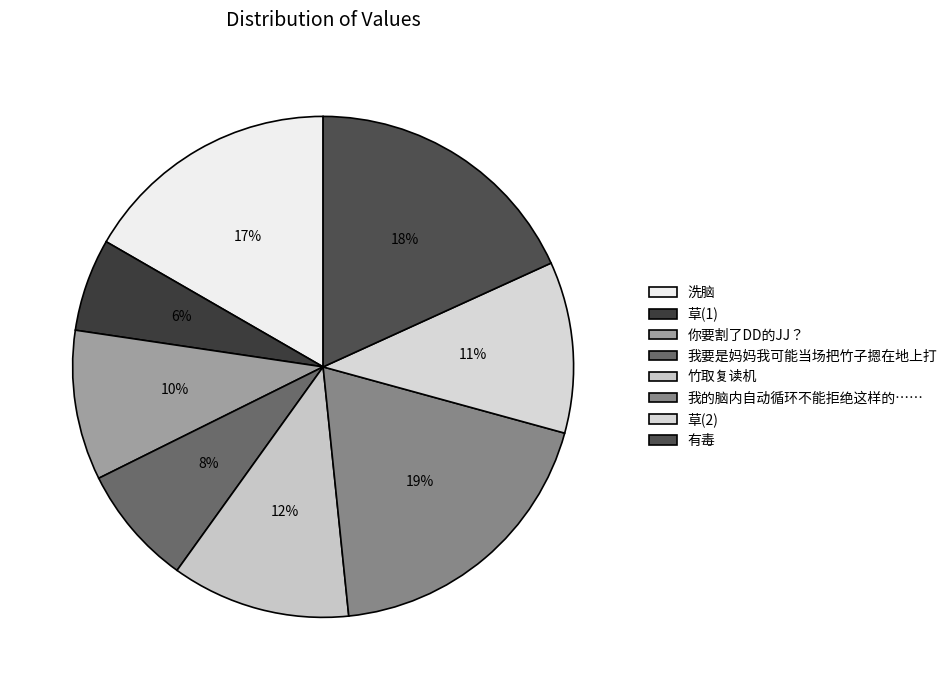

Which category has the biggest portion of the pie?

我的脑内自动循环不能拒绝这样的……